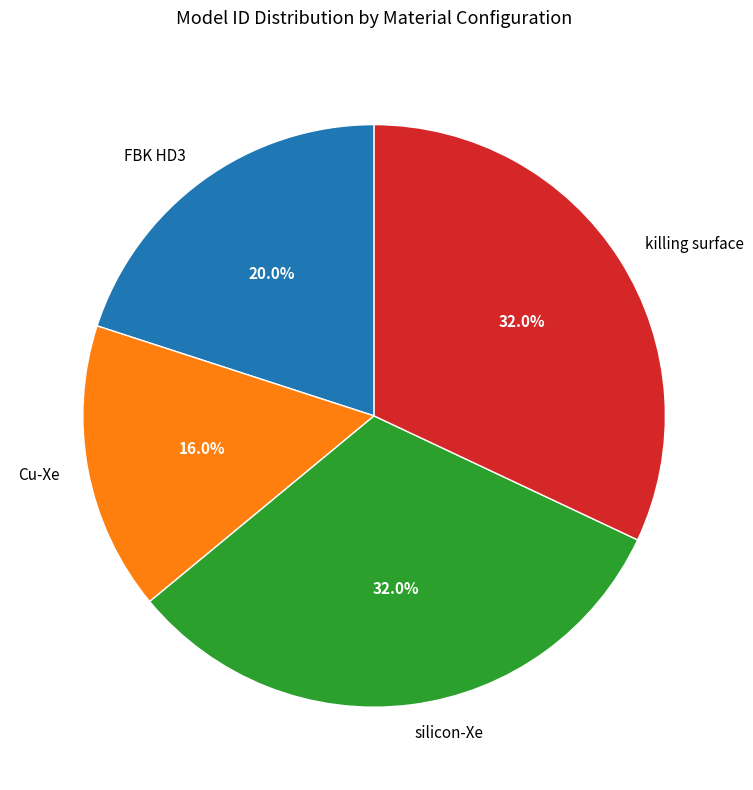

To the nearest percent, what is the difference between the Cu-Xe and killing surface slice percentages?

16%